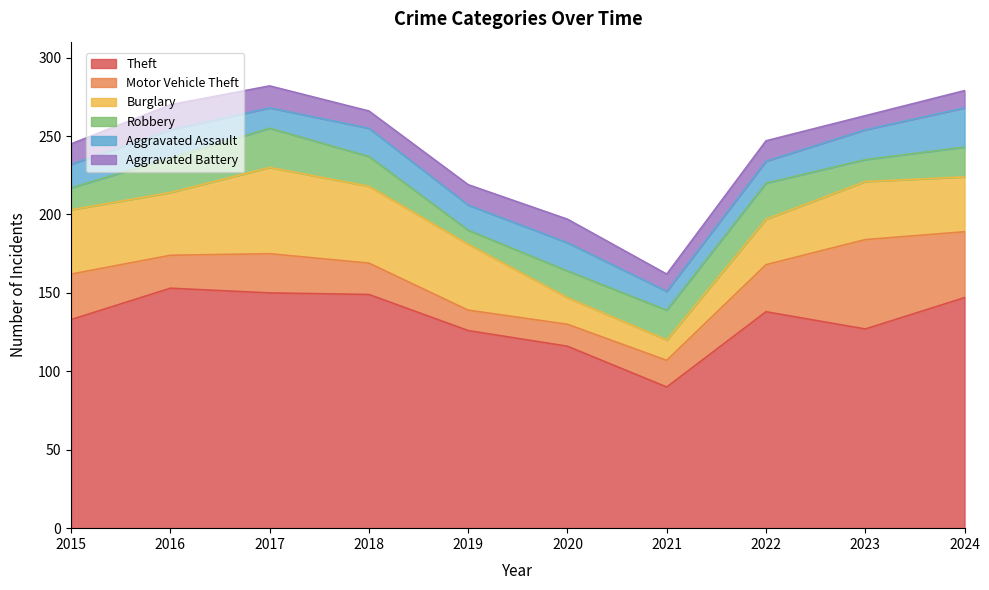

Does the chart display data point markers on the line(s)?

No